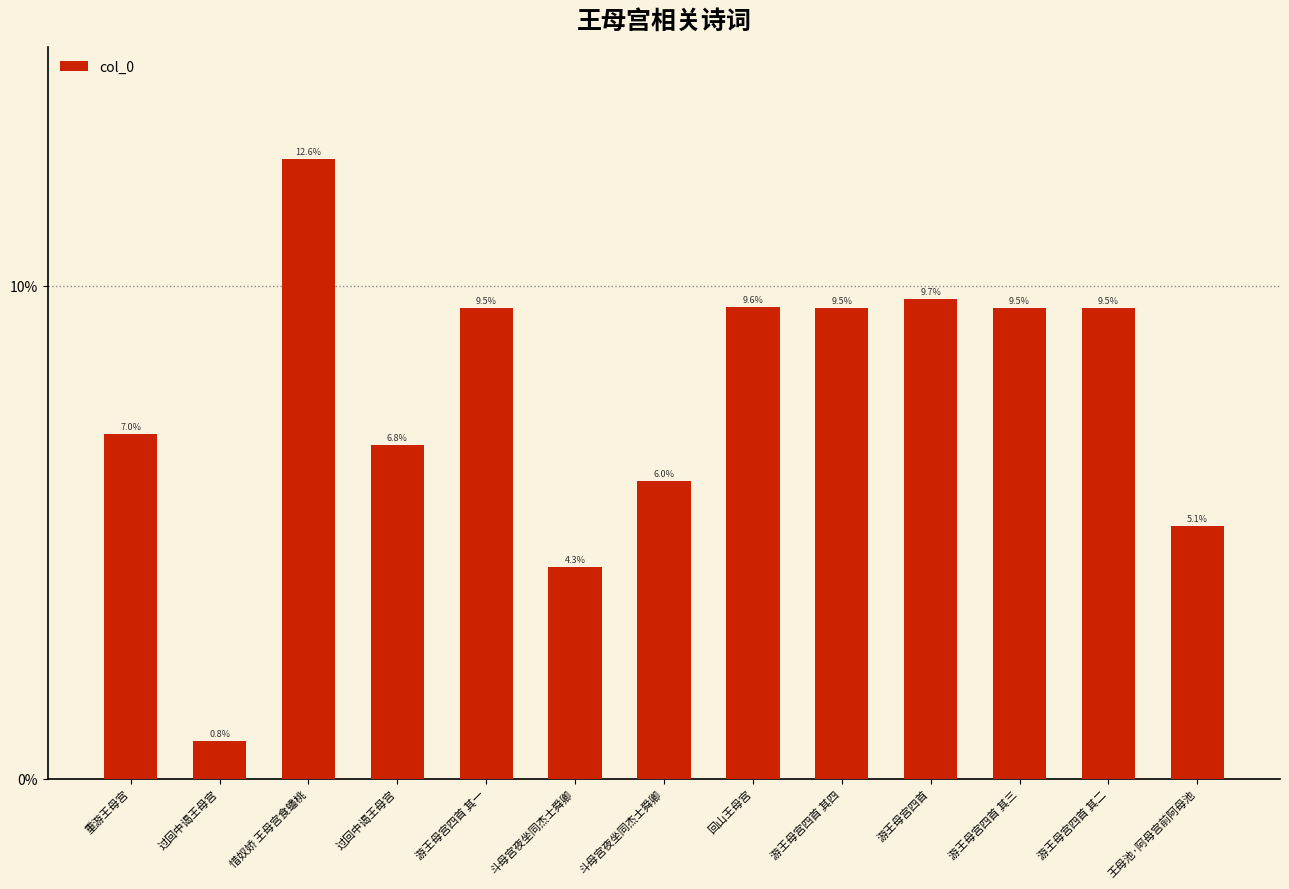

Rank the categories by value from highest to lowest.

惜奴娇 王母宫食蟠桃, 游王母宫四首, 回山王母宫, 游王母宫四首 其四, 游王母宫四首 其三, 游王母宫四首 其二, 游王母宫四首 其一, 重游王母宫, 过回中谒王母宫, 斗母宫夜坐同杰士舜卿, 王母池·阿母宫前阿母池, 斗母宫夜坐同杰士舜卿, 过回中谒王母宫